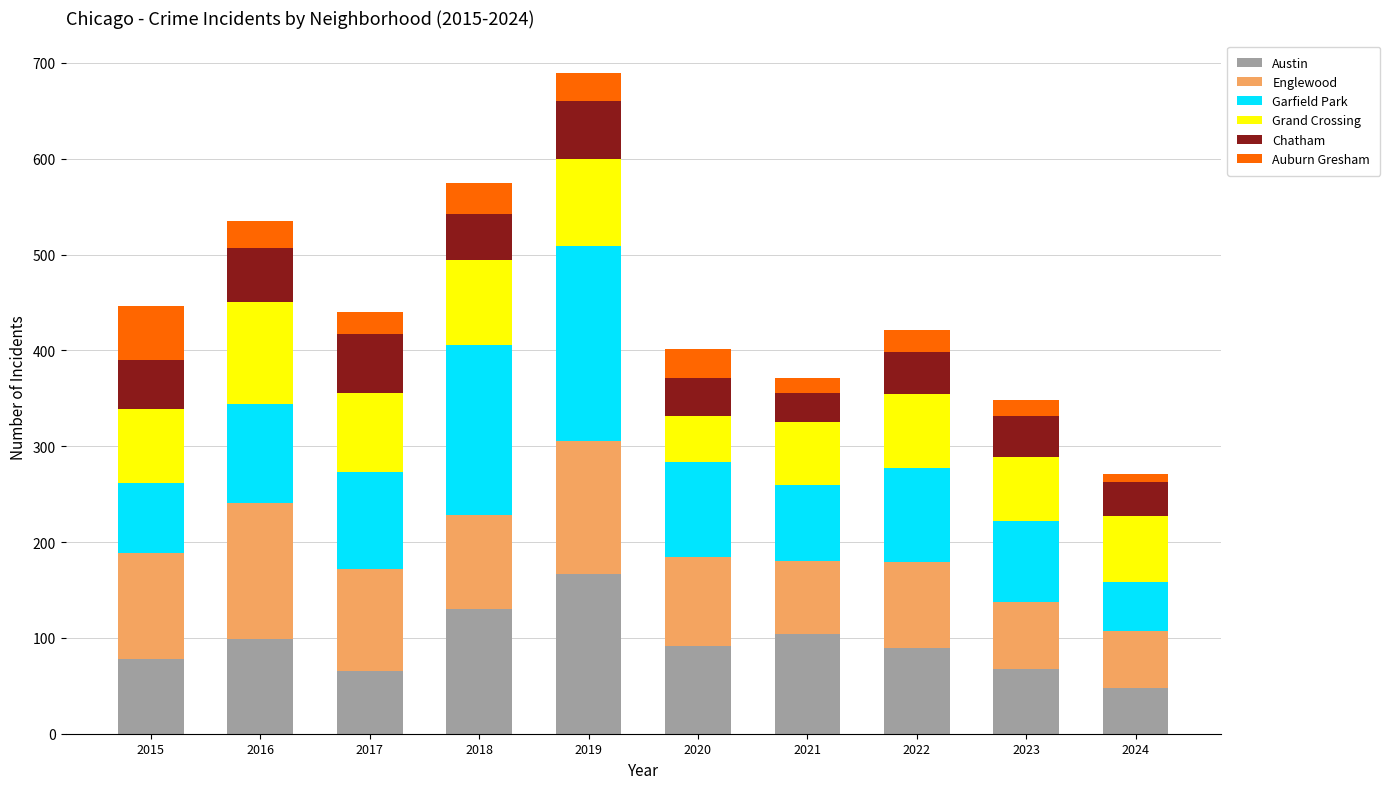

At which category is the sum across all series the highest?

2019